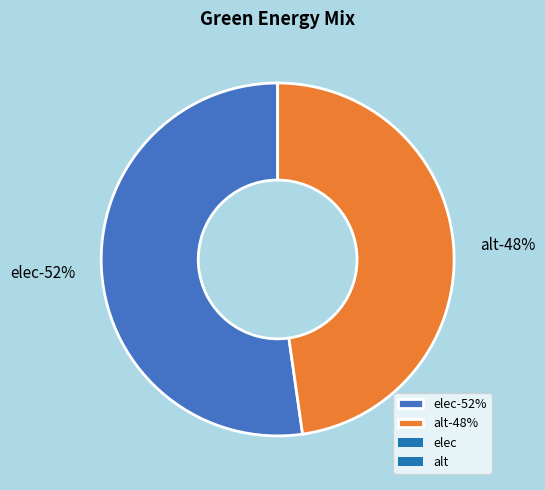

How many segments does this pie chart have?

2